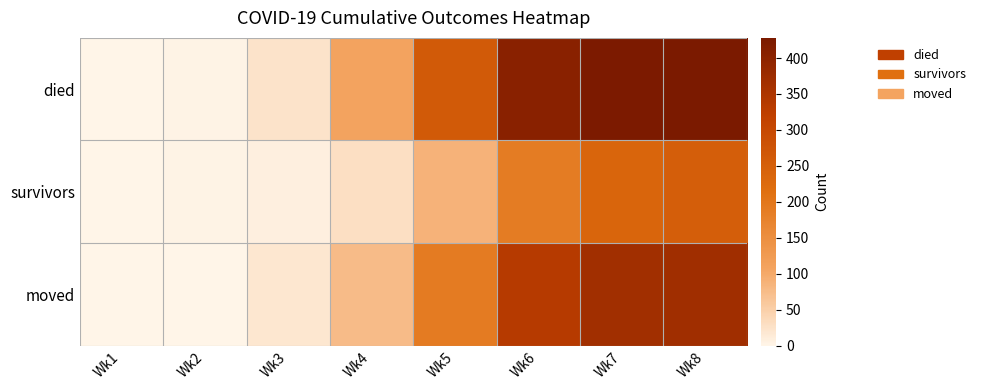

Rank the series at Wk7 from highest to lowest value.

died, moved, survivors